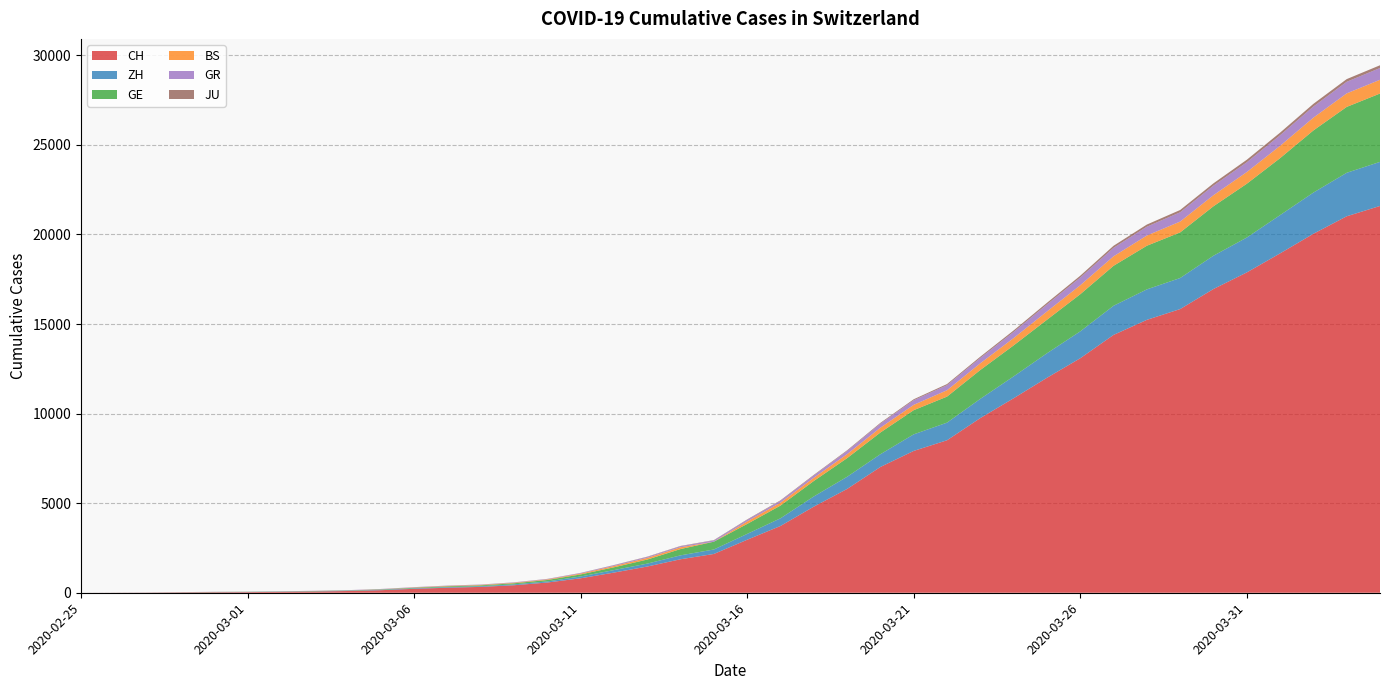

Reading left to right, what are all the values shown in this chart?

CH: 0	4	8	20	30	36	50	69	97	142	219	280	327	419	570	807	1125	1463	1870	2165	2959	3727	4807	5794	7022	7918	8512	9752	10858	12000	13091	14394	15235	15837	16957	17882	18946	20040	21017	21593
ZH: 0	0	2	2	6	7	10	13	15	23	29	34	40	49	62	101	140	163	218	250	326	429	568	679	711	925	984	1073	1221	1368	1500	1627	1701	1733	1859	1947	2136	2300	2428	2461
GE: 0	1	1	5	9	10	11	14	16	20	30	43	45	60	80	114	155	227	351	435	556	710	863	1041	1212	1350	1453	1611	1729	1870	2073	2231	2436	2547	2761	3003	3180	3469	3678	3816
BS: 0	0	1	1	1	1	1	3	3	8	15	21	24	28	33	49	73	92	100	0	143	164	181	220	270	297	356	374	410	462	501	530	569	605	617	653	687	714	754	767
GR: 0	2	2	6	6	6	9	9	12	14	16	17	18	18	22	31	43	53	56	71	84	101	128	182	226	258	284	300	343	393	433	474	495	519	535	547	592	622	649	657
JU: 0	0	1	1	1	1	1	2	2	4	4	5	5	7	7	7	12	17	18	19	25	29	32	36	44	54	61	69	82	92	100	114	119	127	128	140	145	149	149	154